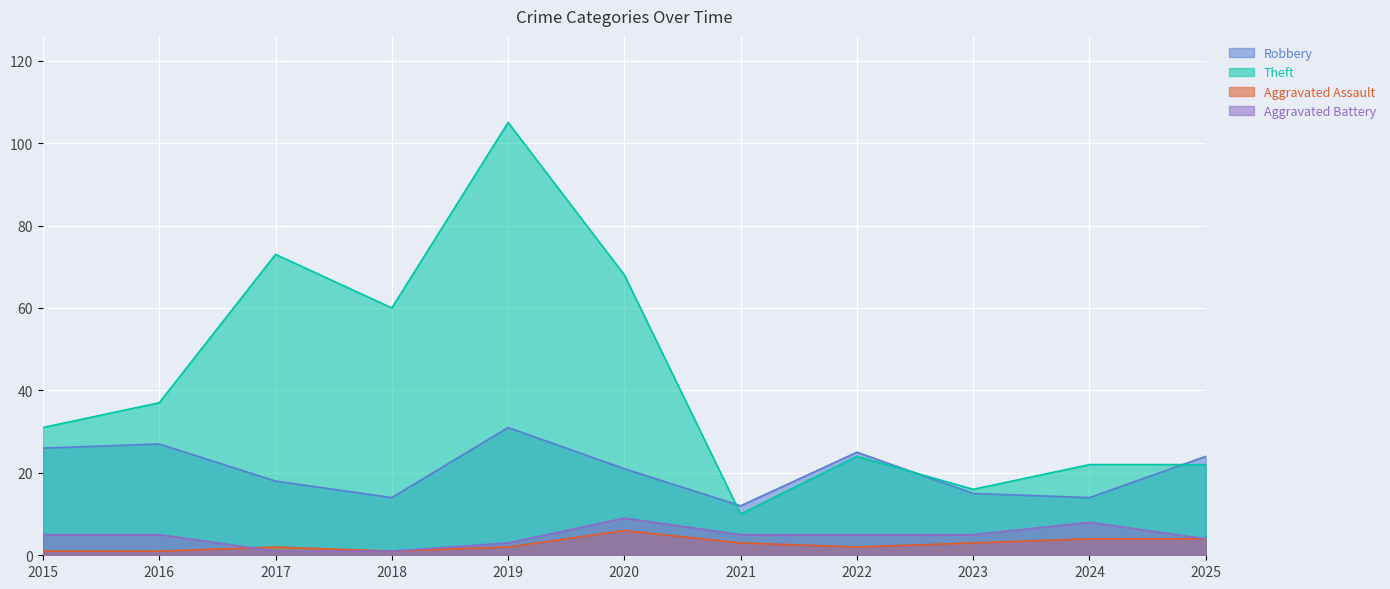

True or false: Aggravated Assault and Robbery cross at least once.

False